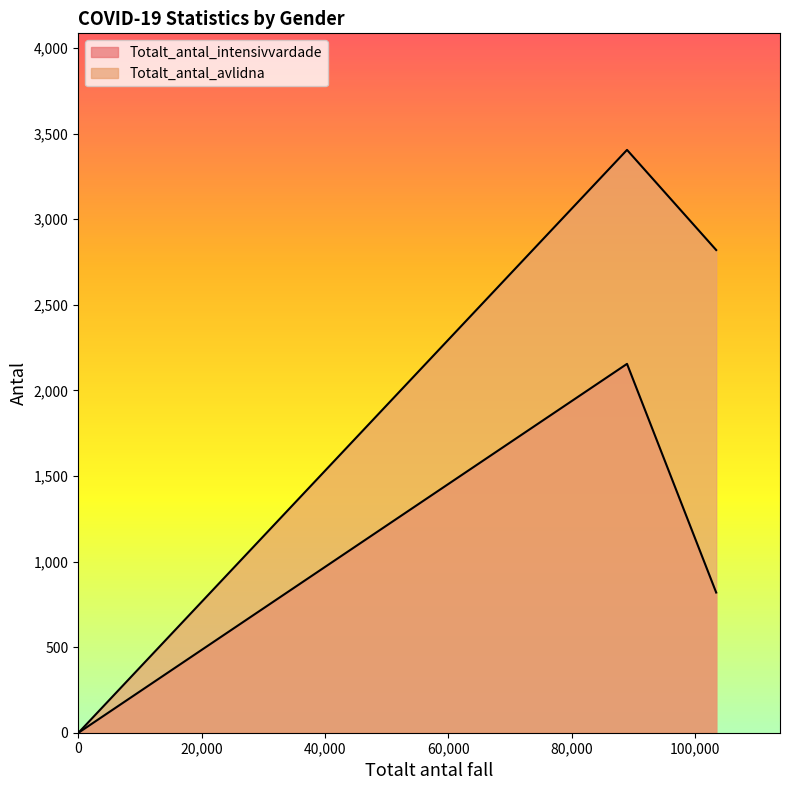

Rank the series by their maximum value, from highest to lowest.

Totalt_antal_avlidna, Totalt_antal_intensivvardade